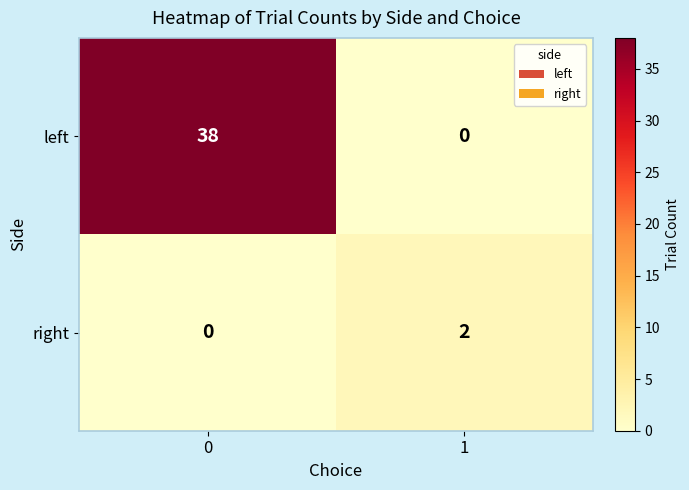

Reading right to left, list all the values displayed in this chart.

left: 1=0	0=38
right: 1=2	0=0